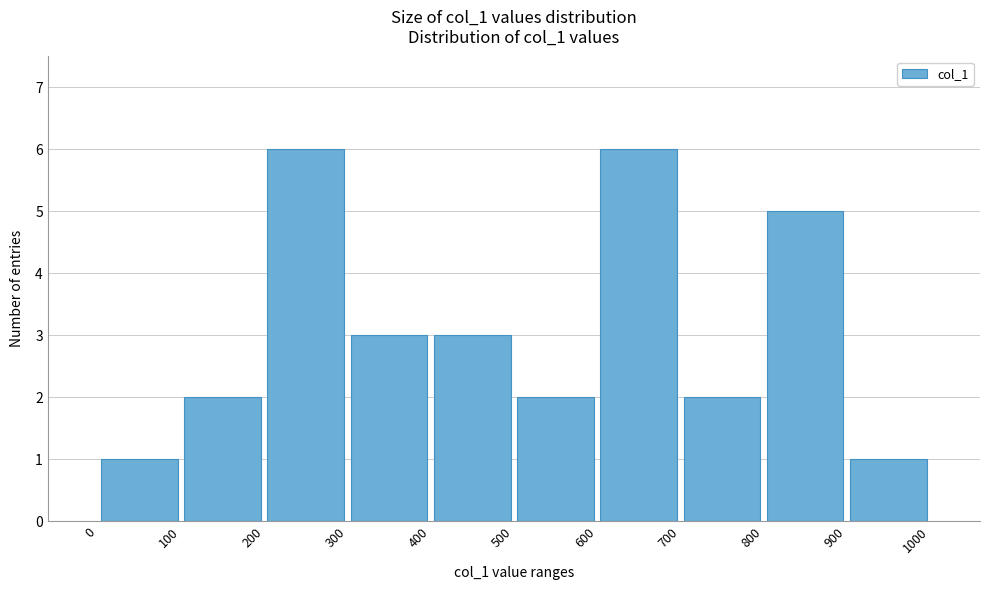

Reading left to right, transcribe this chart: for each bar, give the range it covers on the x-axis and its height. The values are not printed on the chart, so give them approximately, as read against the axis.

0 to 100: 1
100 to 200: 2
200 to 300: 6
300 to 400: 3
400 to 500: 3
500 to 600: 2
600 to 700: 6
700 to 800: 2
800 to 900: 5
900 to 1000: 1